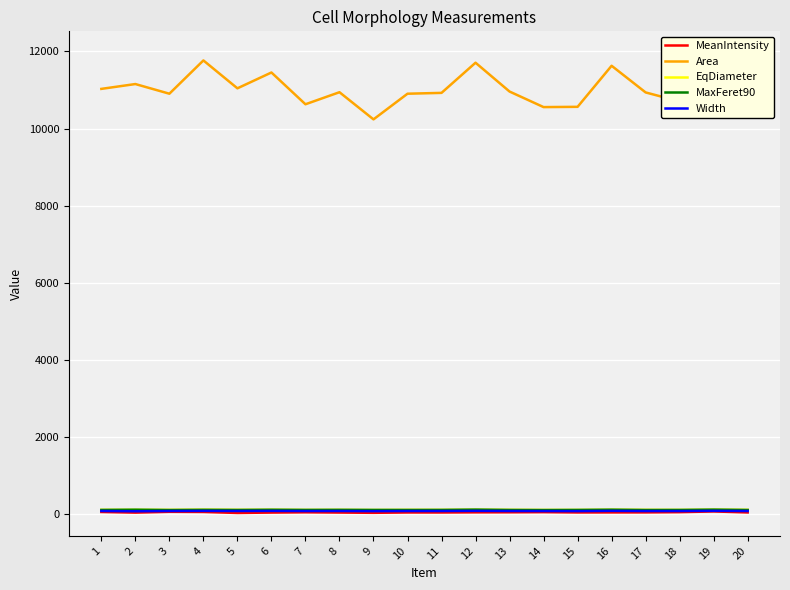

Is it true that Area equals 11926.1 at 19?

True